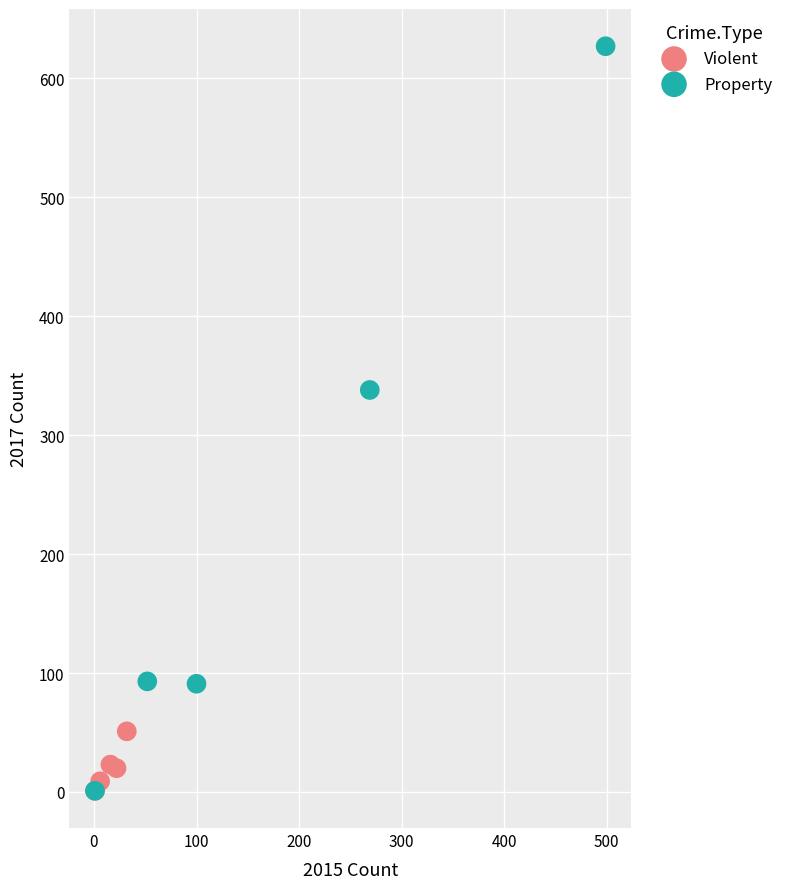

Which series contains the highest Y value?

Property